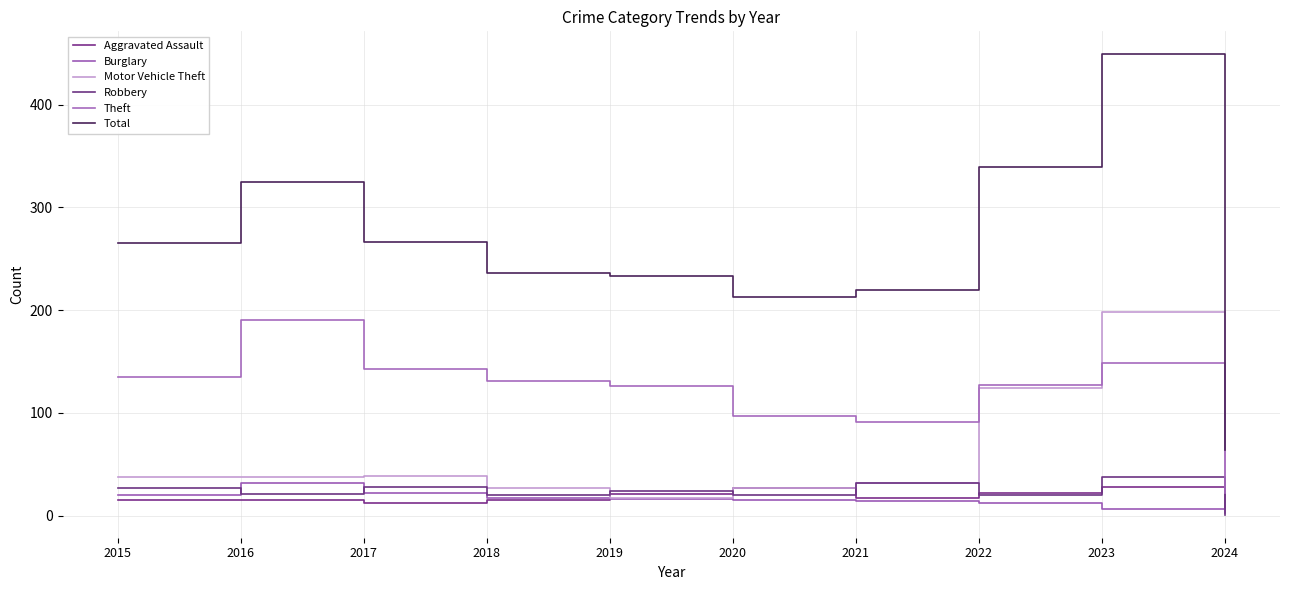

True or false: Motor Vehicle Theft and Total cross at least once.

False